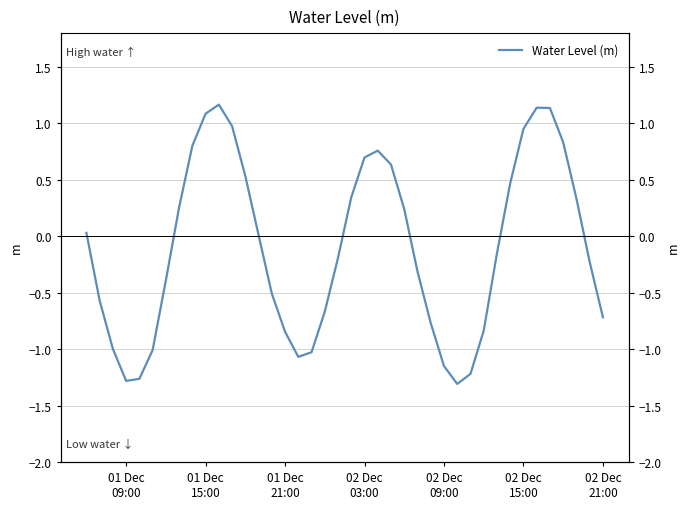

Reading left to right, what are all the values shown in this chart?

0.0	-0.6	-1.0	-1.3	-1.3	-1.0	-0.4	0.3	0.8	1.1	1.2	1.0	0.5	0.0	-0.5	-0.8	-1.1	-1.0	-0.7	-0.2	0.3	0.7	0.8	0.6	0.2	-0.3	-0.8	-1.1	-1.3	-1.2	-0.8	-0.2	0.5	1.0	1.1	1.1	0.8	0.3	-0.2	-0.7